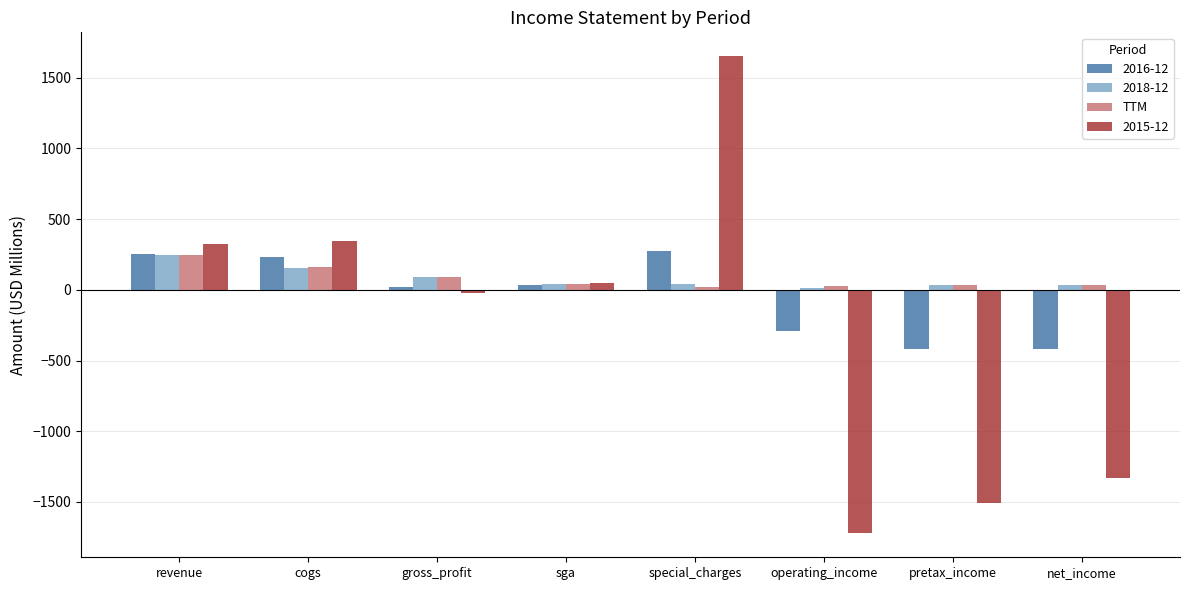

What is the greatest value displayed?

1652.6